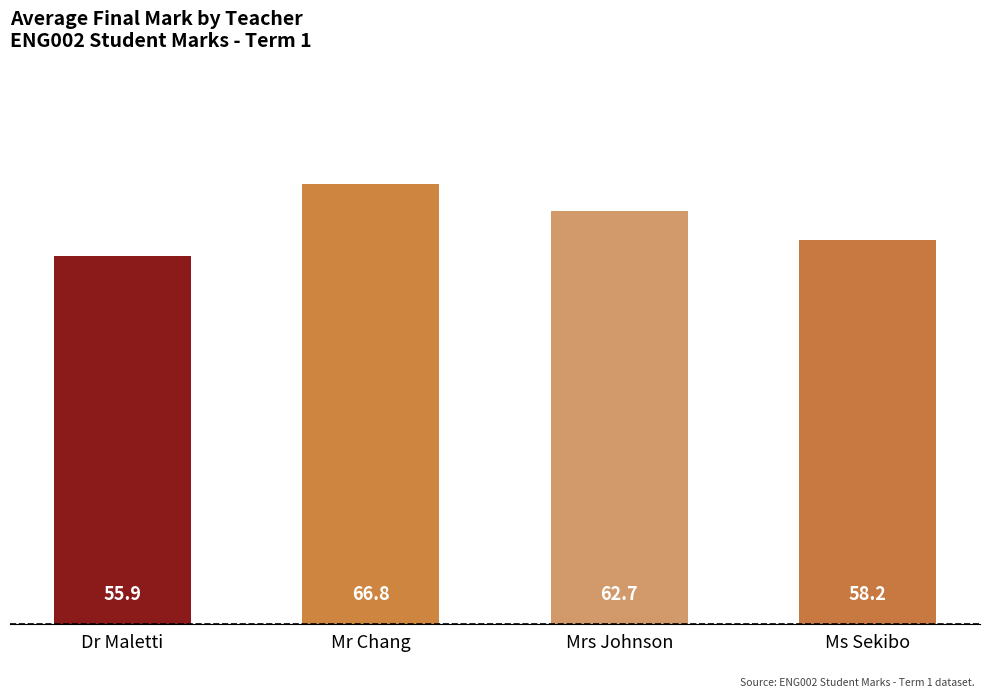

Which has a higher value, Ms Sekibo or Dr Maletti?

Ms Sekibo